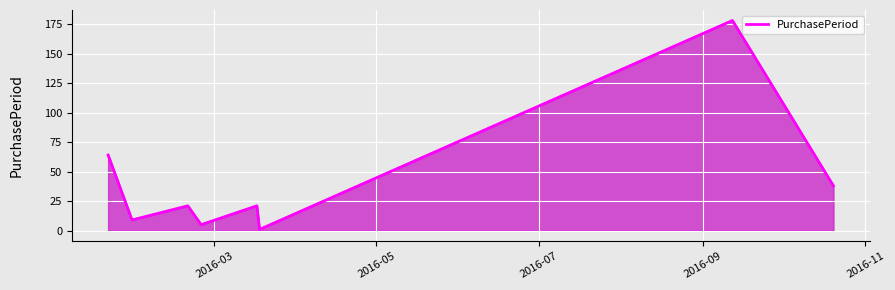

How many interior local valleys (lower than both neighbors) does the data have?

3